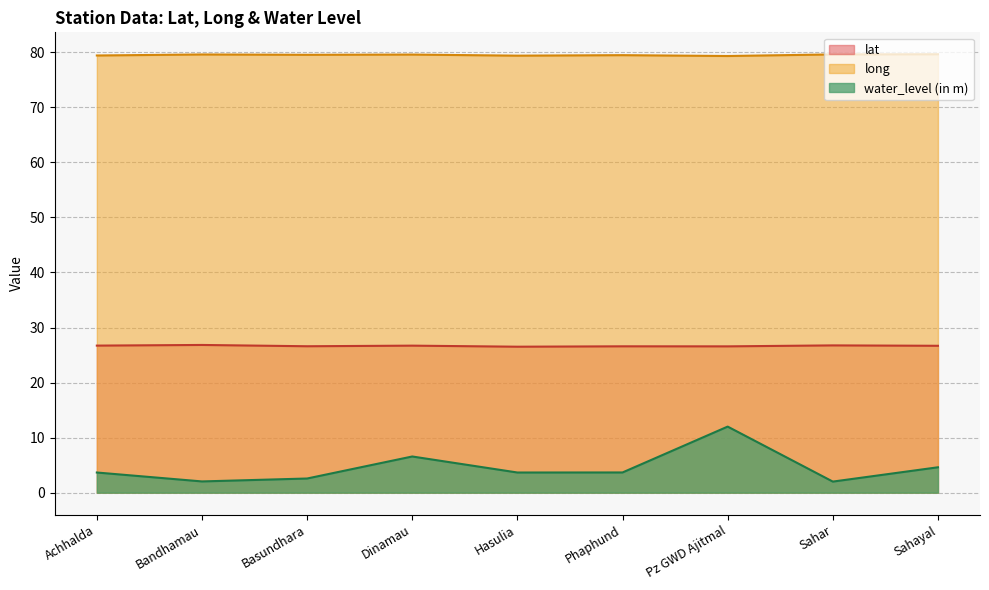

What are all the series names shown in the legend?

lat, long, water_level (in m)